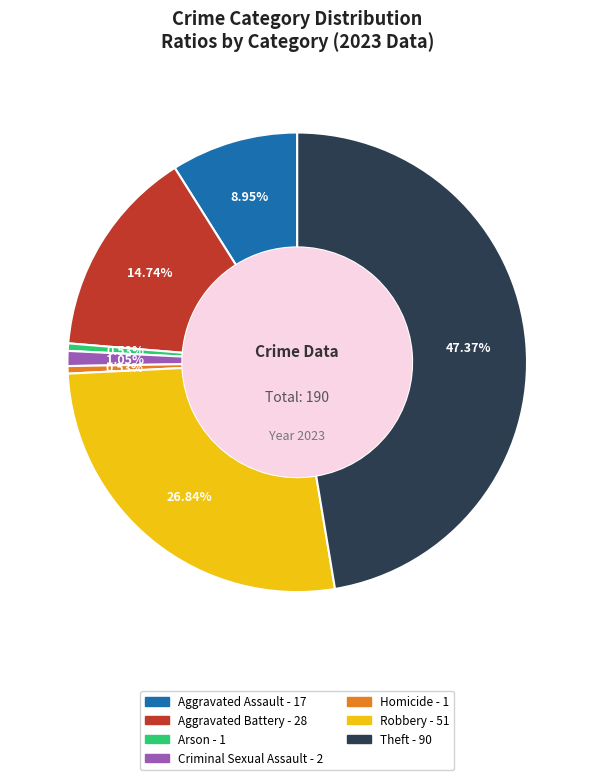

Combined, do Robbery and Criminal Sexual Assault account for over 50%?

No